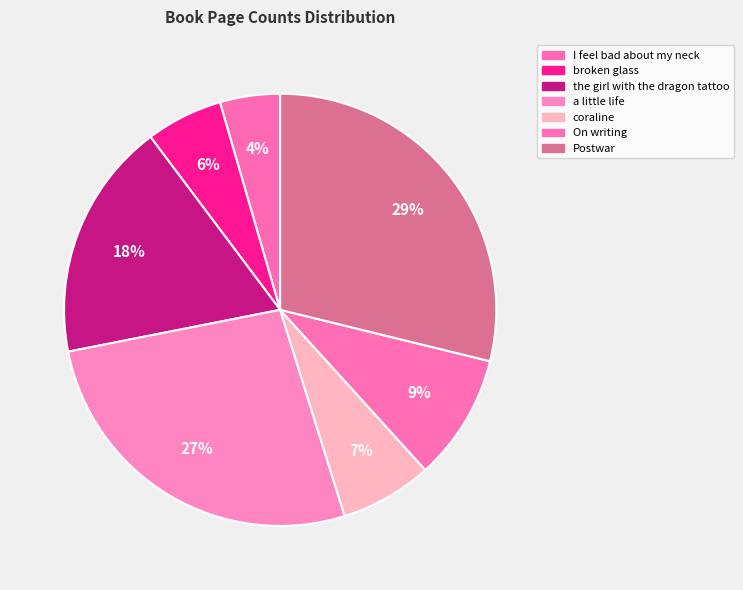

Count the number of slices in the pie.

7